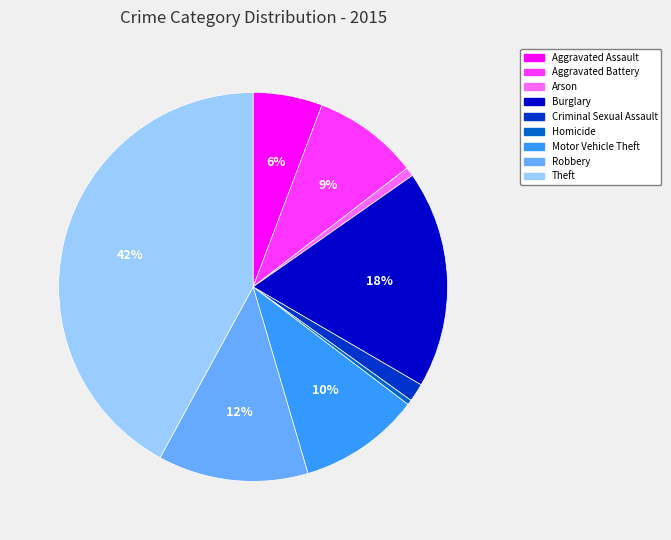

To the nearest percent, what is the average slice percentage?

11%